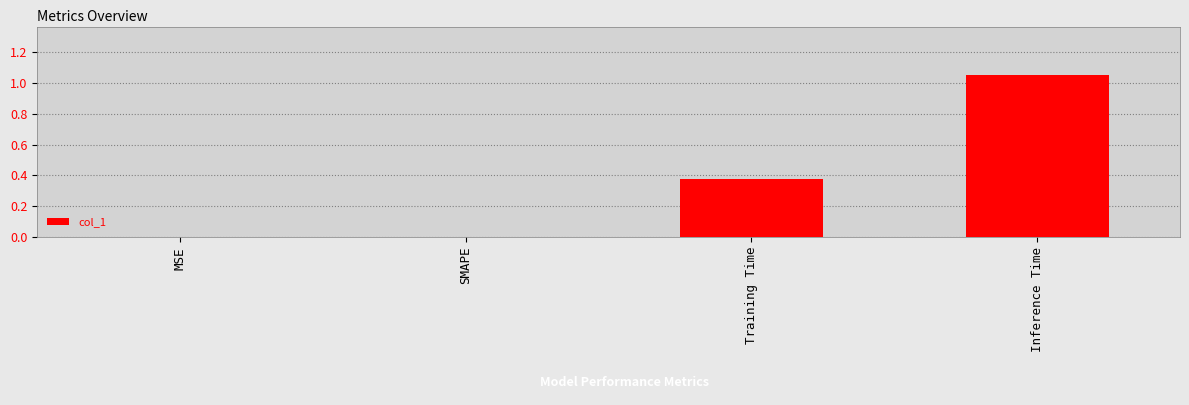

At which category does the chart reach its peak across all series?

Inference Time